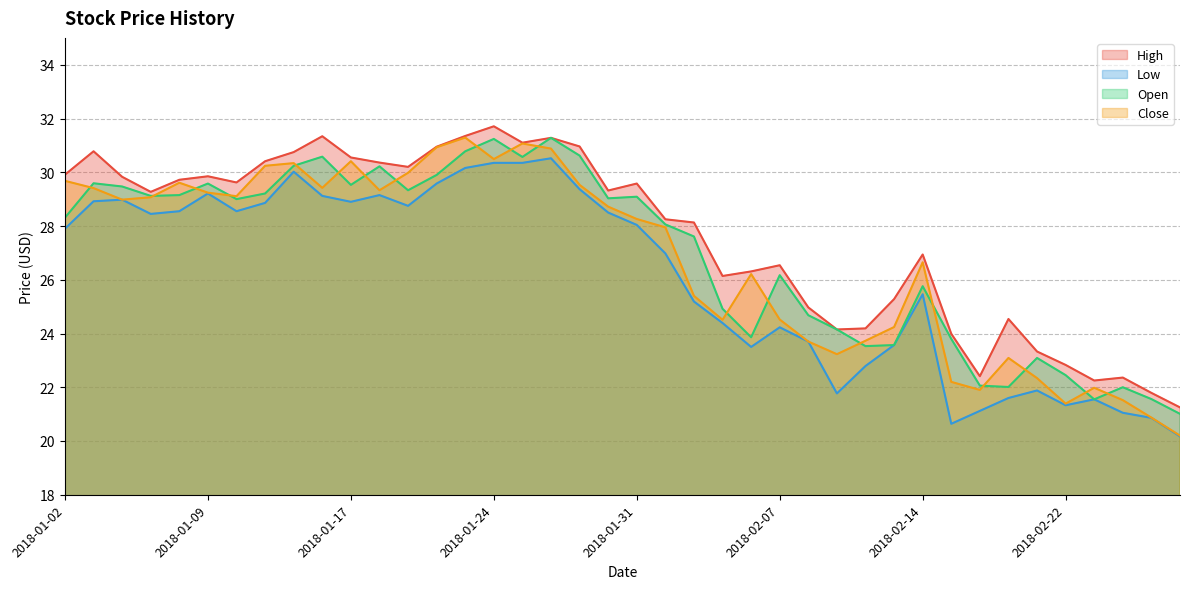

What is the maximum value shown in the chart?

31.7